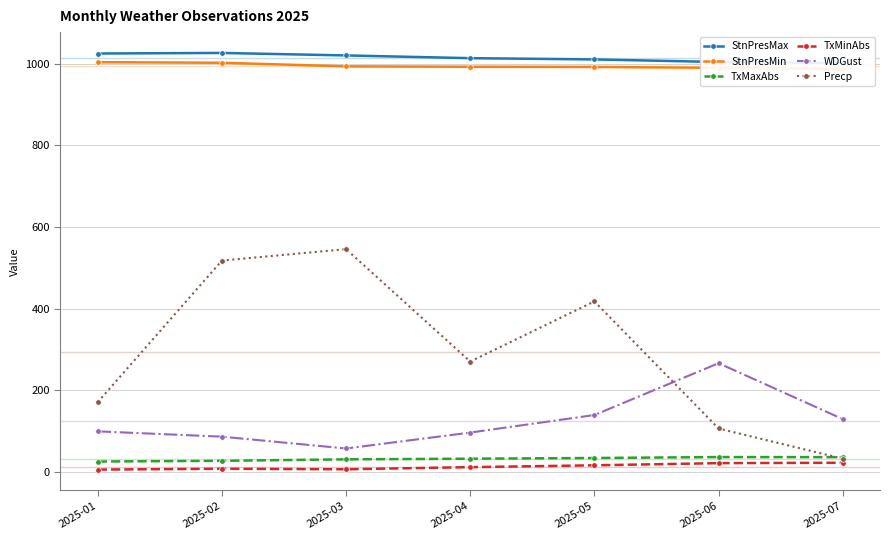

List the series in order of their peak value, highest first.

StnPresMax, StnPresMin, Precp, WDGust, TxMaxAbs, TxMinAbs